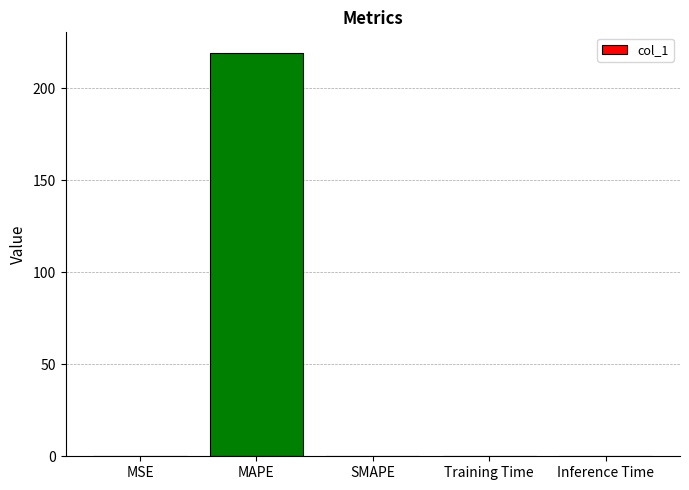

The value at MAPE is 320.5. True or false?

False